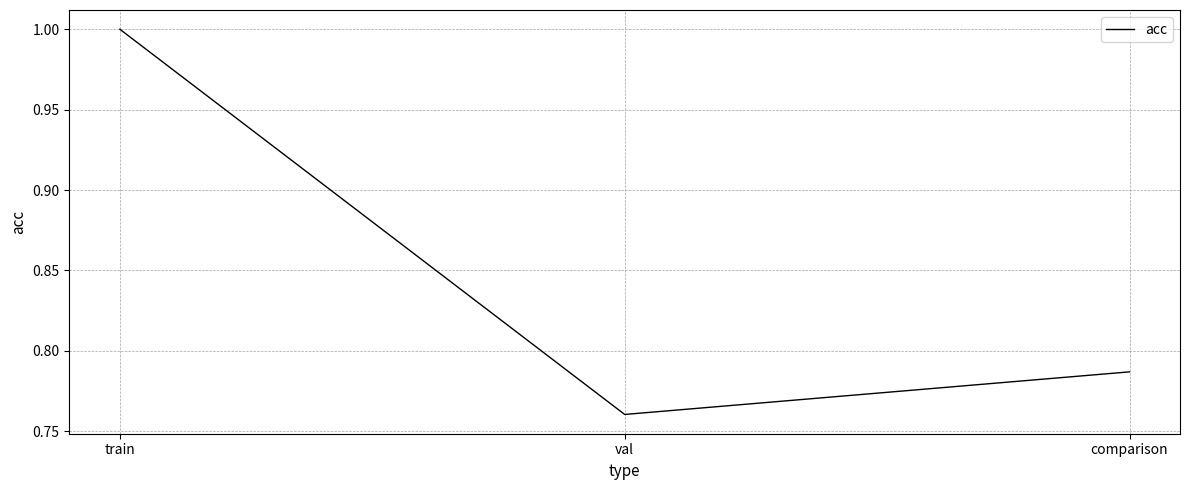

What is the maximum value shown in the chart?

1.0